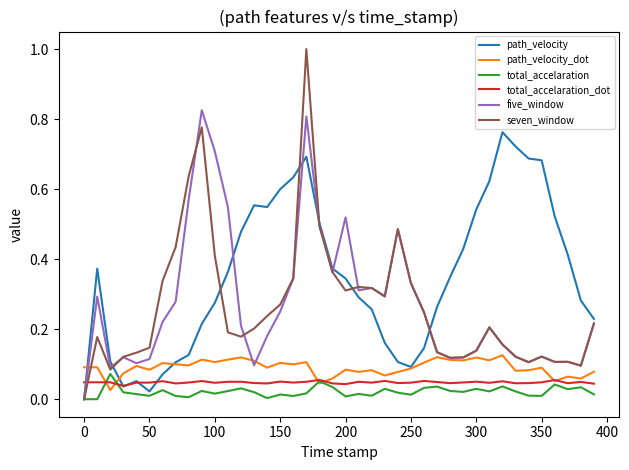

Which series has the largest total across all categories?

path_velocity